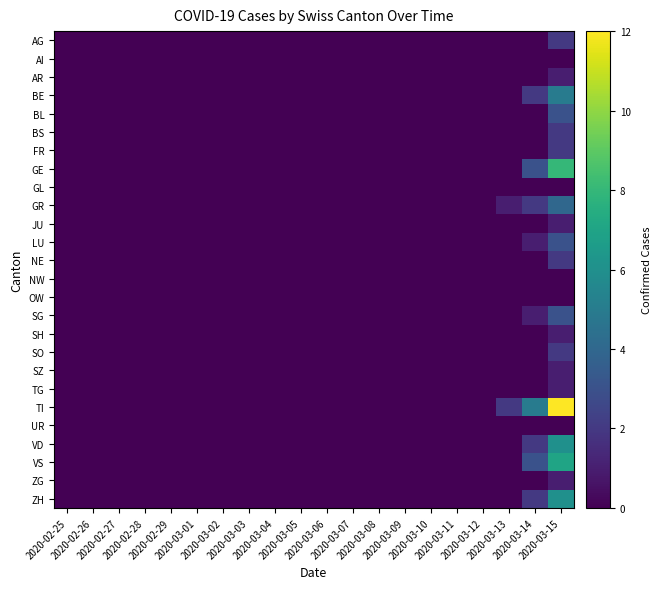

Rank the series by their maximum value, from lowest to highest.

AI, GL, NW, OW, UR, AR, JU, SH, SZ, TG, ZG, AG, BS, FR, NE, SO, BL, LU, SG, GR, BE, VD, ZH, VS, GE, TI